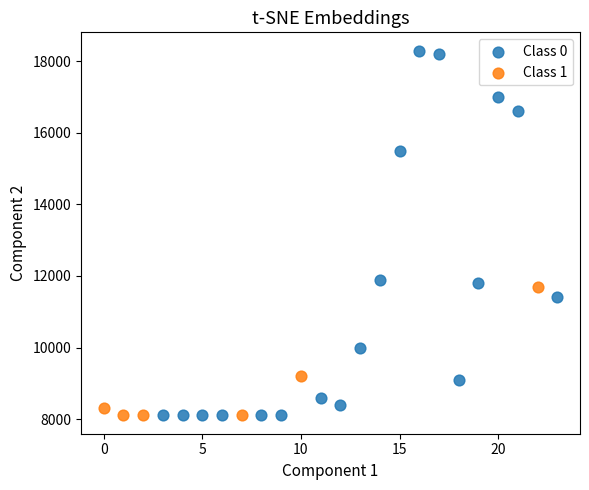

Which series reaches the maximum Y coordinate?

Class 0